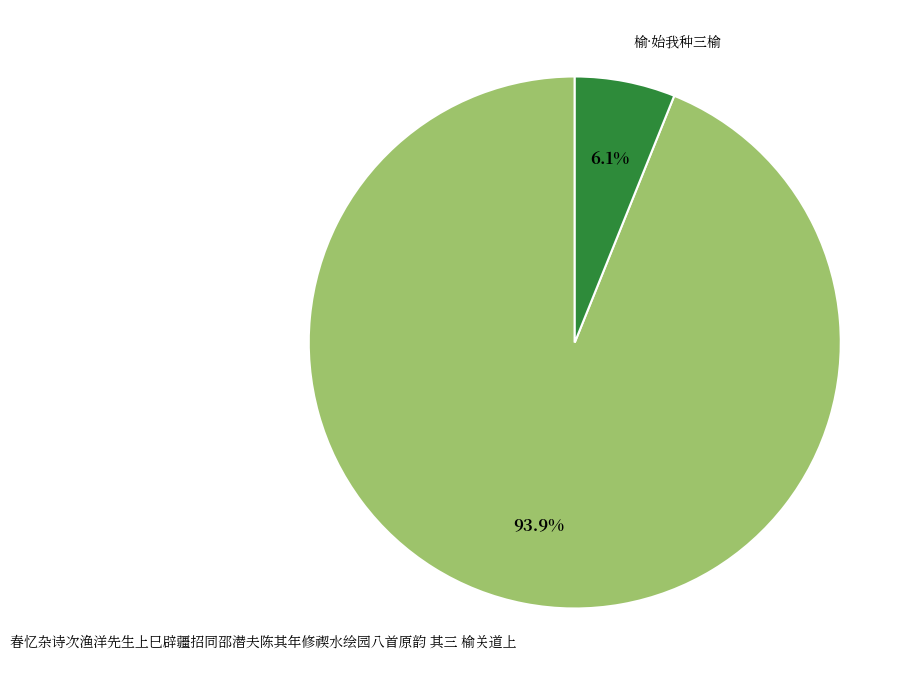

To the nearest percent, what portion does 春忆杂诗次渔洋先生上巳辟疆招同邵潜夫陈其年修禊水绘园八首原韵 其三 榆关道上 represent?

94%